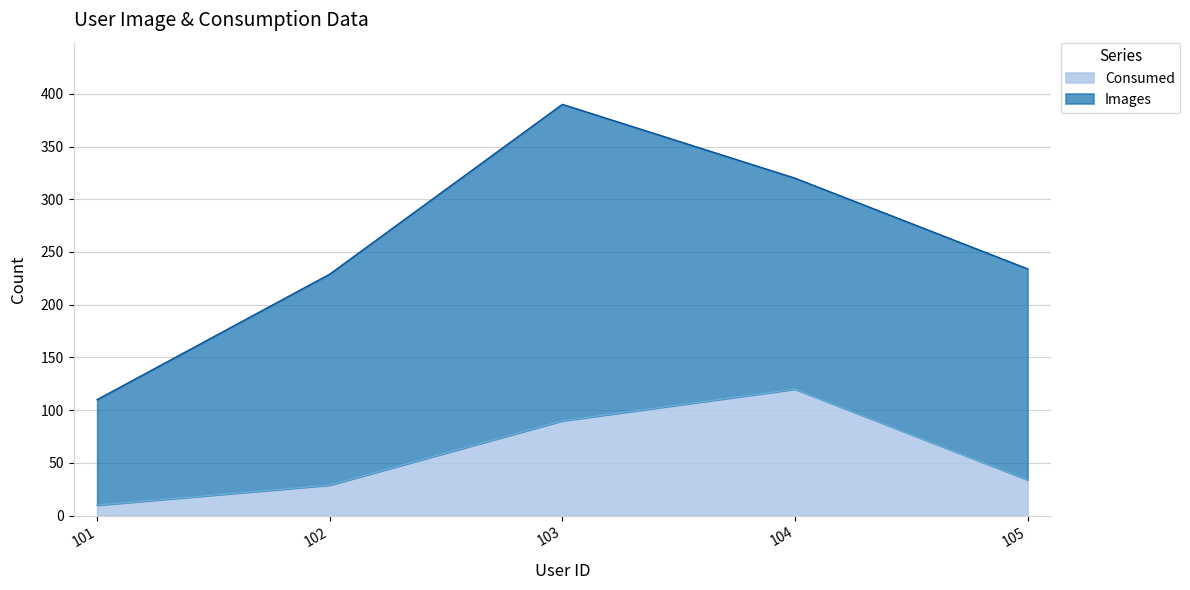

What is the value of the 3rd point from the left?

90